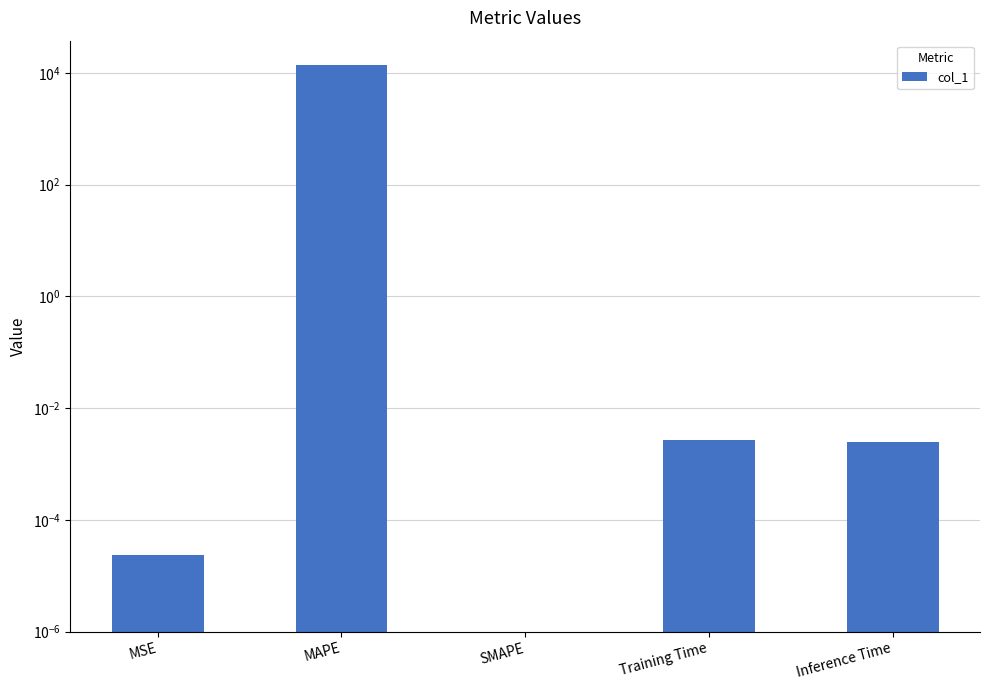

List the labels in order of value, largest first.

MAPE, Training Time, Inference Time, MSE, SMAPE